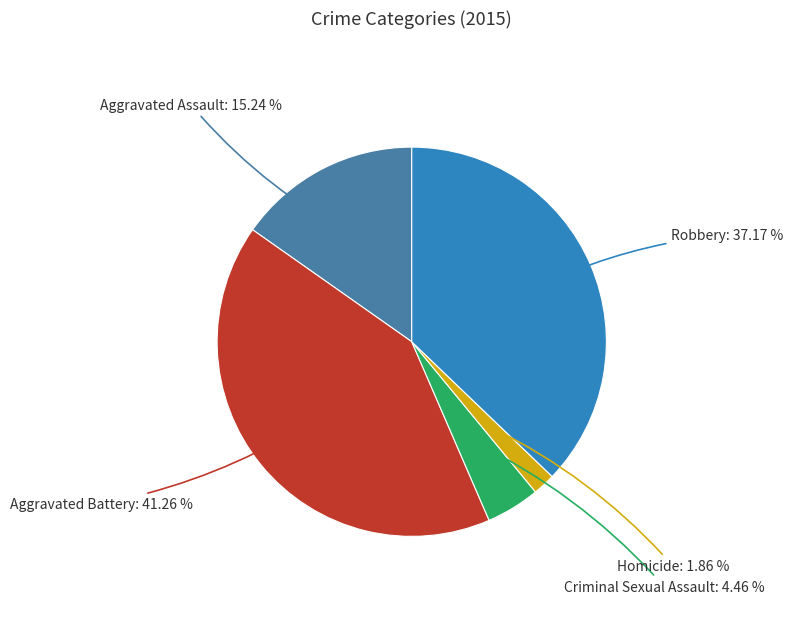

Count the number of slices in the pie.

5